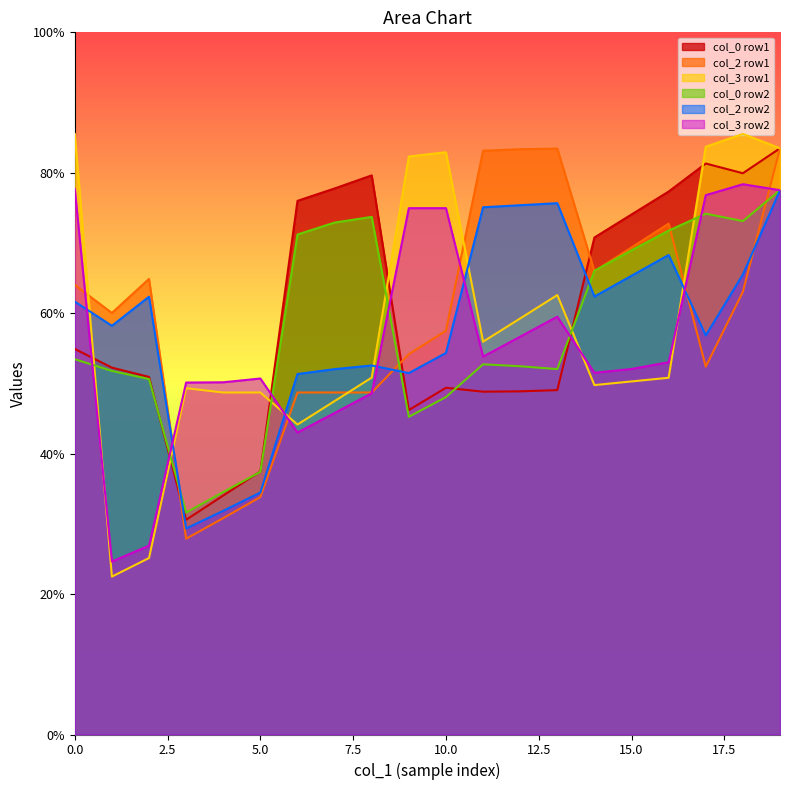

Which series has the widest spread of values?

col_3 row1